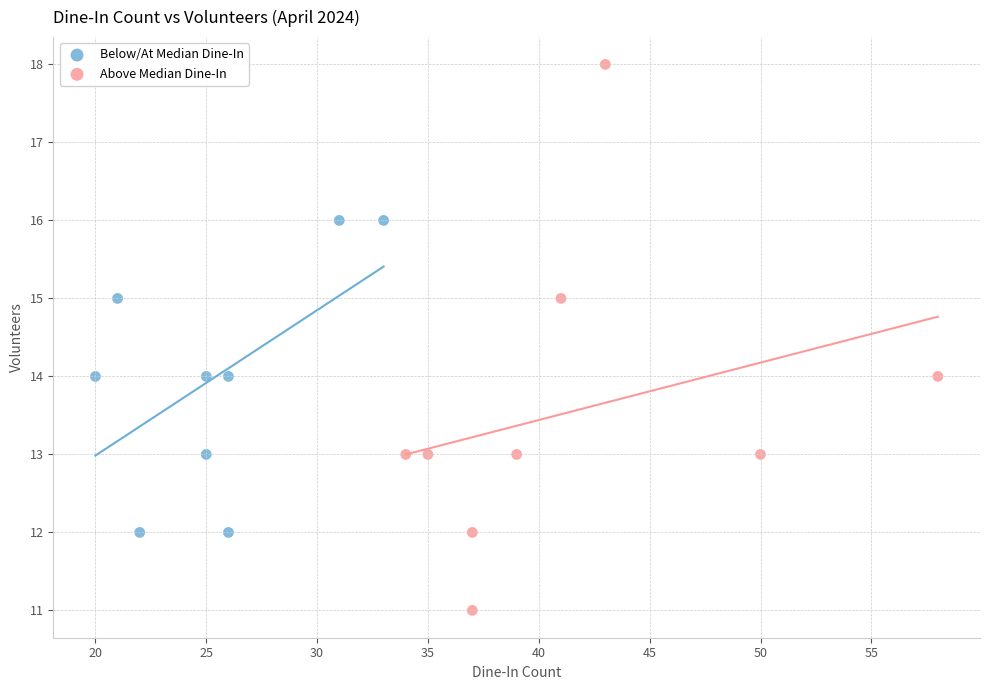

Which series has the largest Y range (max minus min)?

Above Median Dine-In